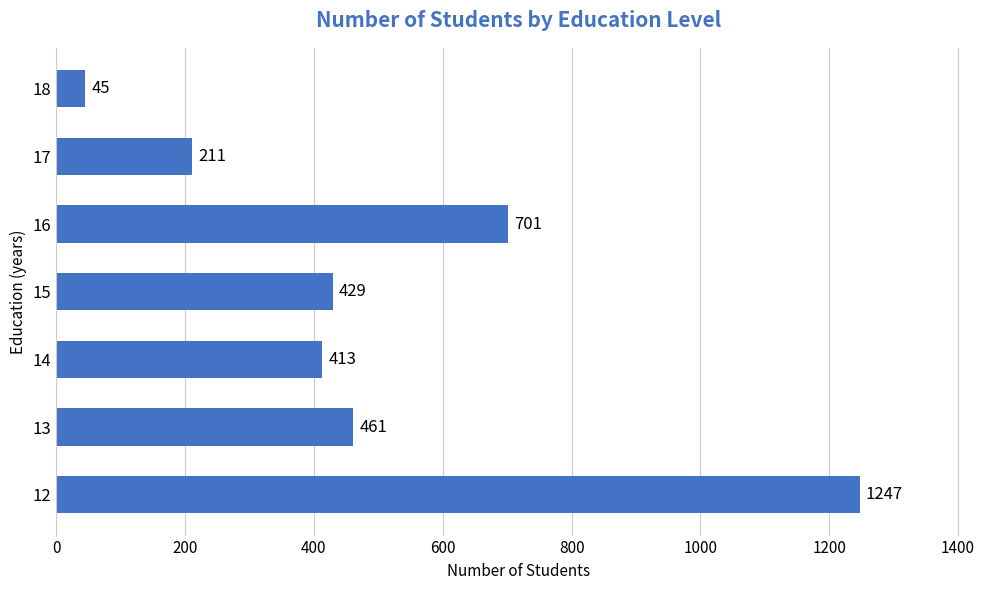

Rank the categories by value from highest to lowest.

12, 16, 13, 15, 14, 17, 18